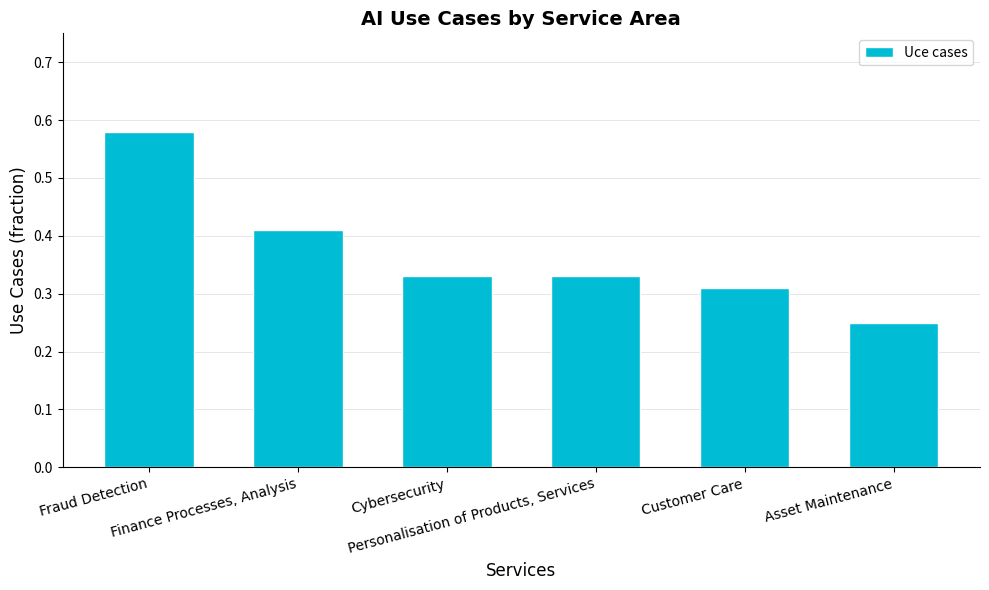

Count the values in the range 0 to 1.

6